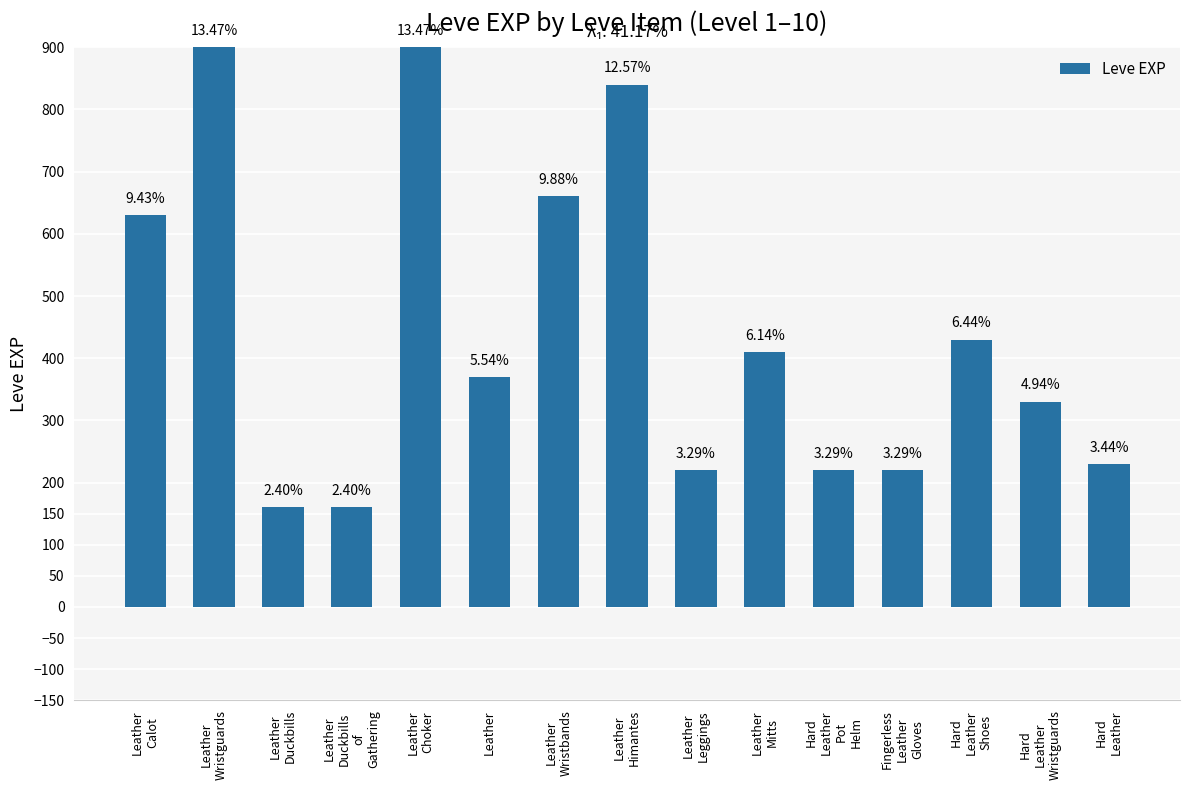

Reading right to left, what are all the values shown in this chart?

Hard
Leather=230	Hard
Leather
Wristguards=330	Hard
Leather
Shoes=430	Fingerless
Leather
Gloves=220	Hard
Leather
Pot
Helm=220	Leather
Mitts=410	Leather
Leggings=220	Leather
Himantes=840	Leather
Wristbands=660	Leather=370	Leather
Choker=900	Leather
Duckbills
of
Gathering=160	Leather
Duckbills=160	Leather
Wristguards=900	Leather
Calot=630